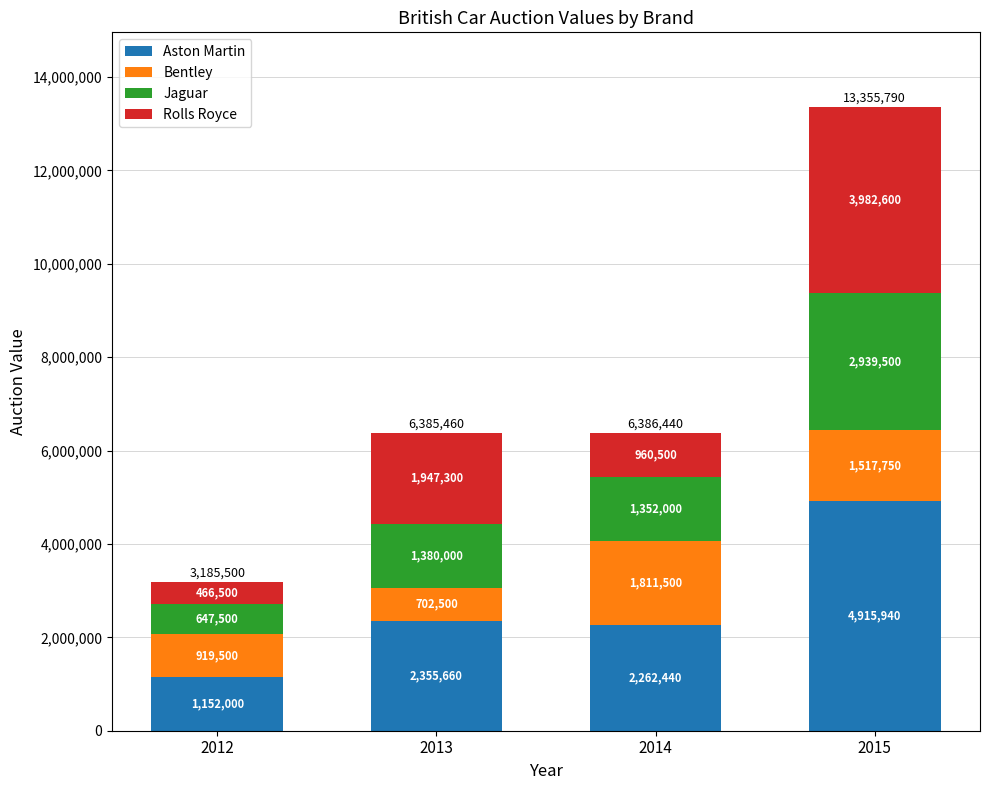

Reading right to left, transcribe the values for Aston Martin.

4915940	2262440	2355660	1152000